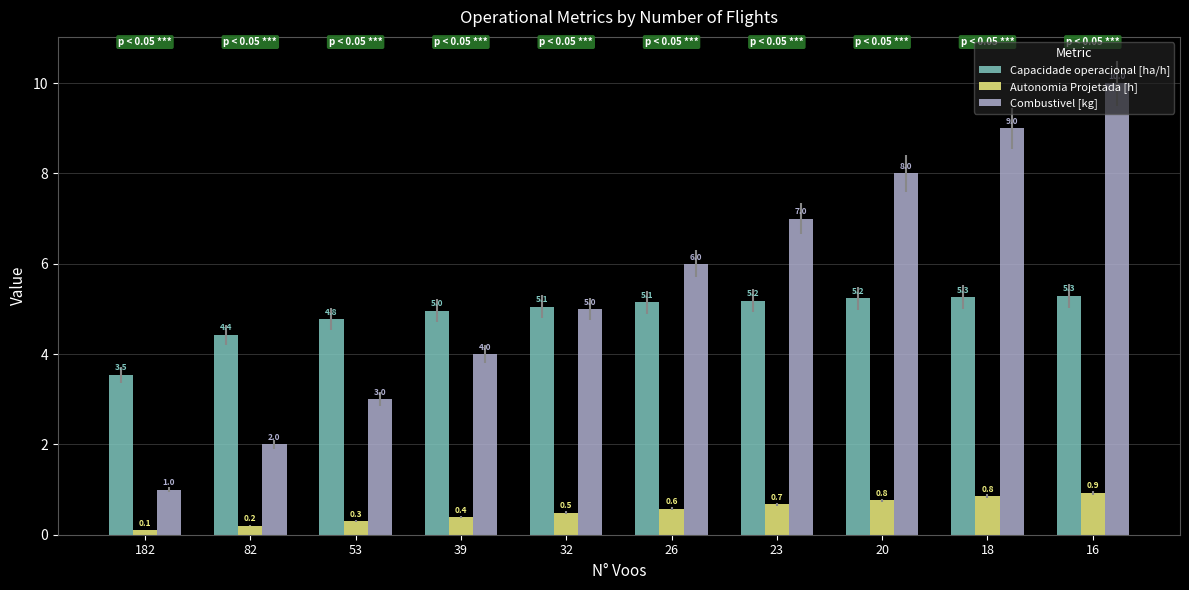

What is the difference between the maximum and minimum values in the Autonomia Projetada [h] series?

0.8